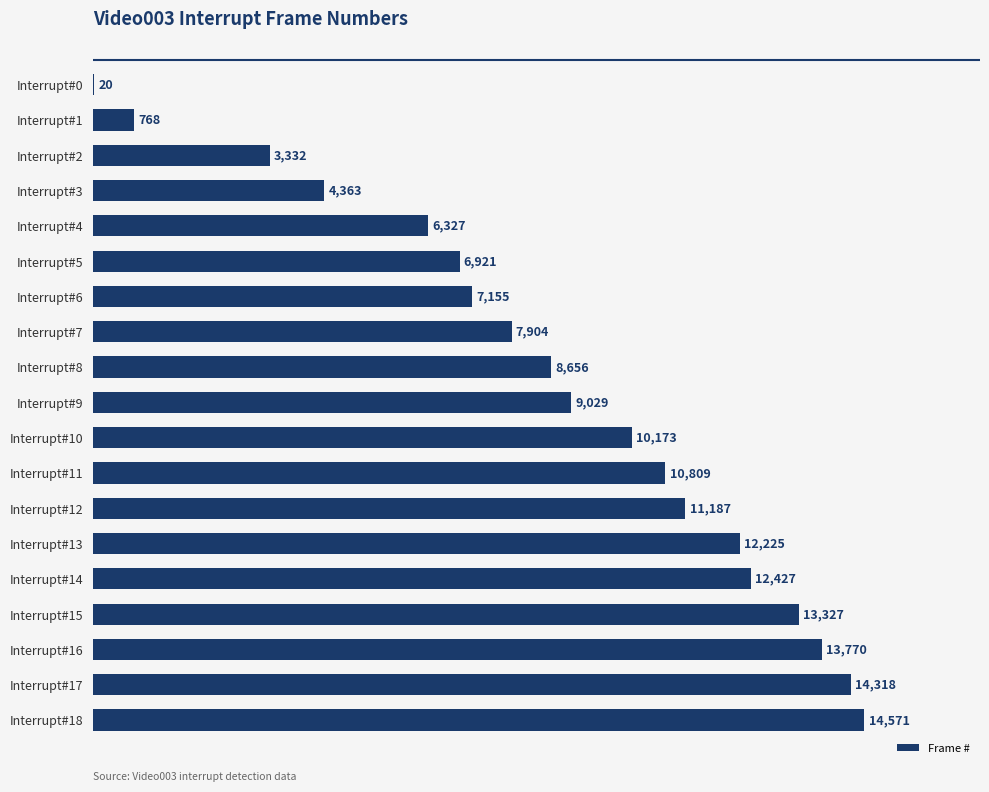

Where is the data nearest to the value 7295?

Interrupt#6